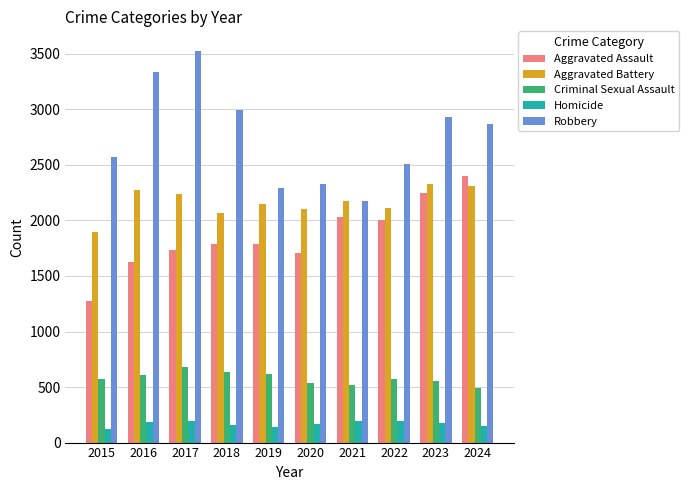

What is the greatest value displayed?

3526